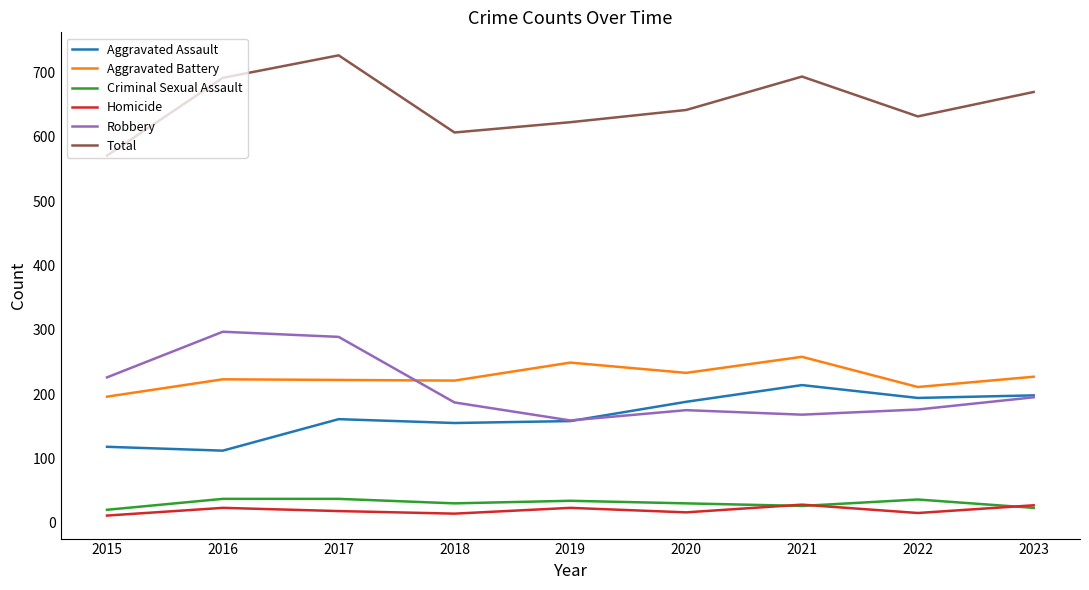

At how many categories does at least one series exceed 297?

9